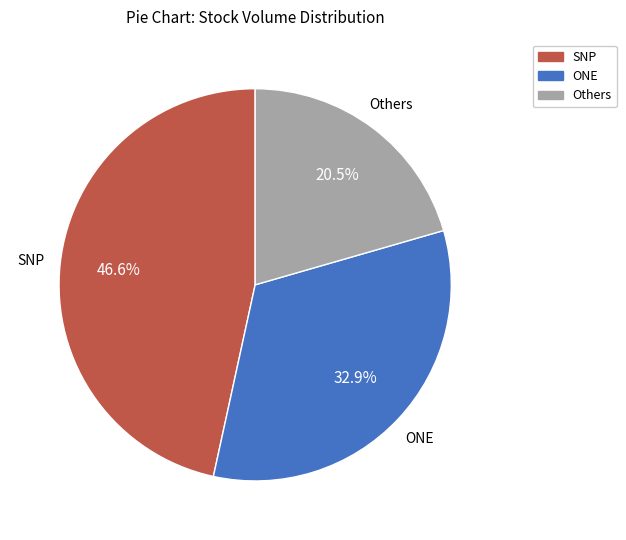

Does any single category account for the majority?

No